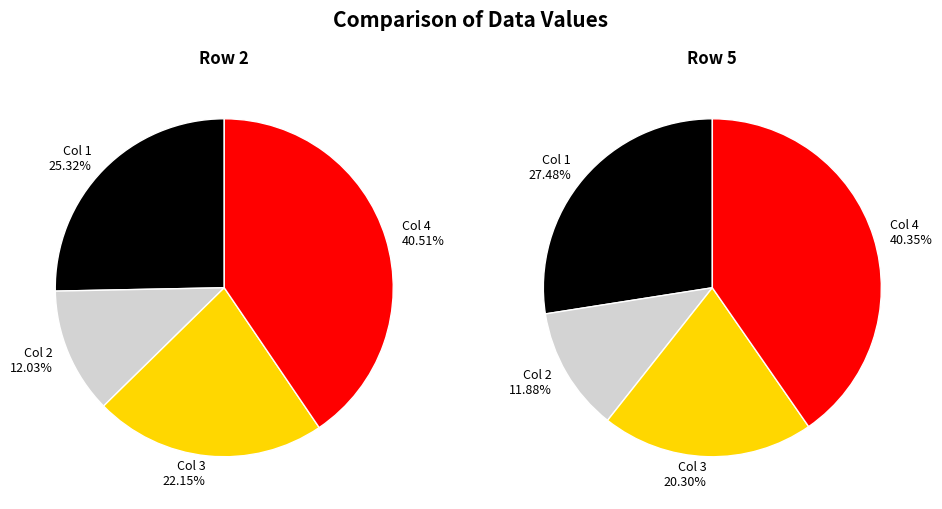

Count the number of slices in the pie.

4